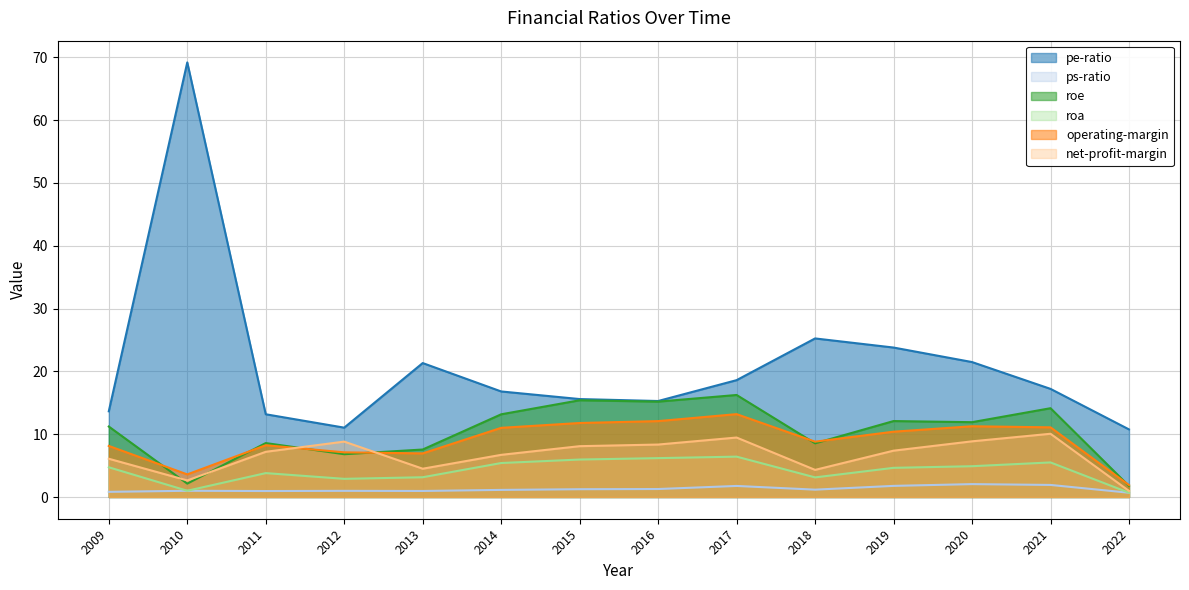

How many data points in roa are above 4?

8